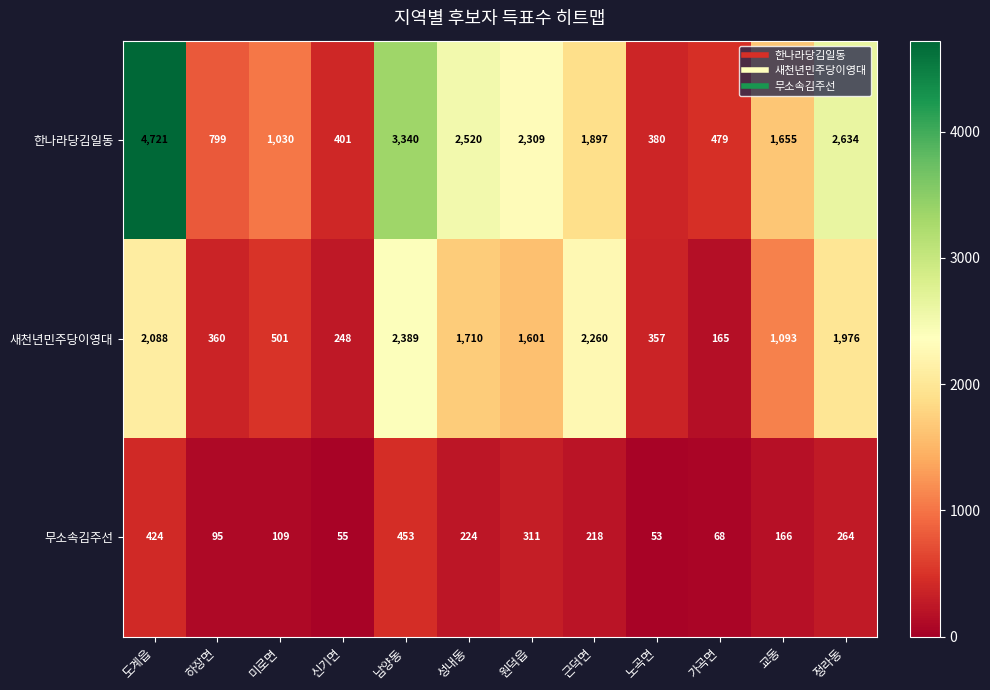

Where does the 새천년민주당이영대 series first go above 1601?

도계읍